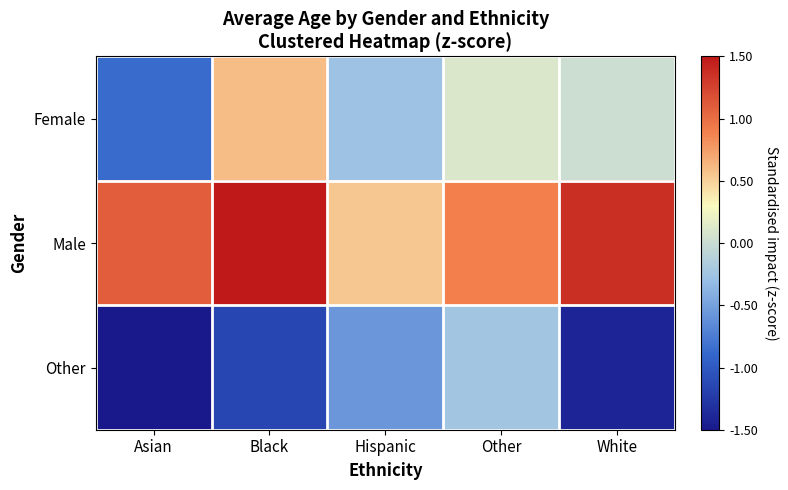

At how many categories does at least one series exceed 0?

5